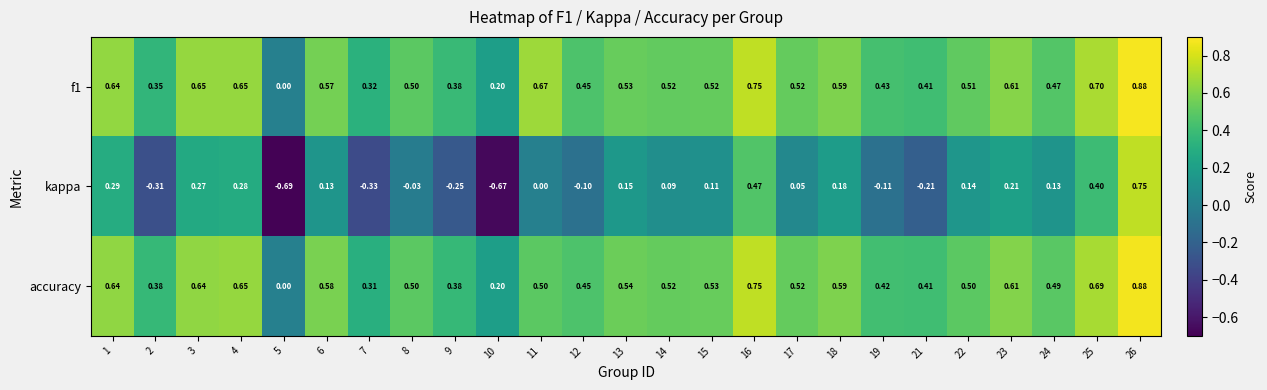

How many data points does each series have?

25